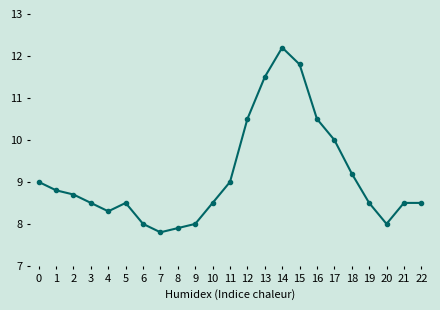

What is the value of the 22nd point from the left?

8.5